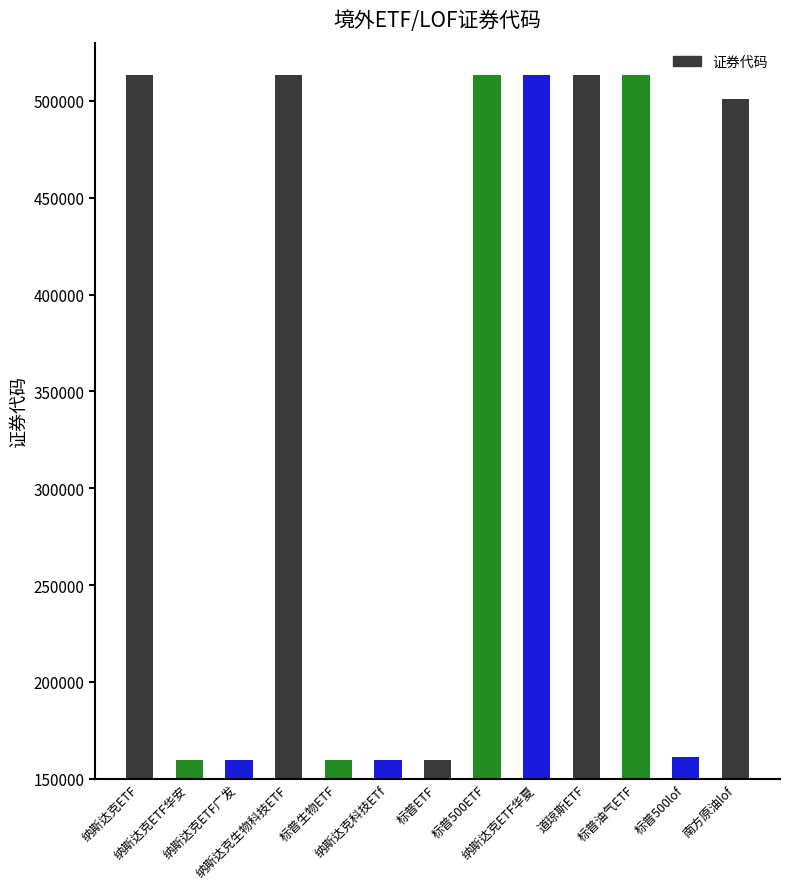

What is the value of the 10th bar from the left?

513400